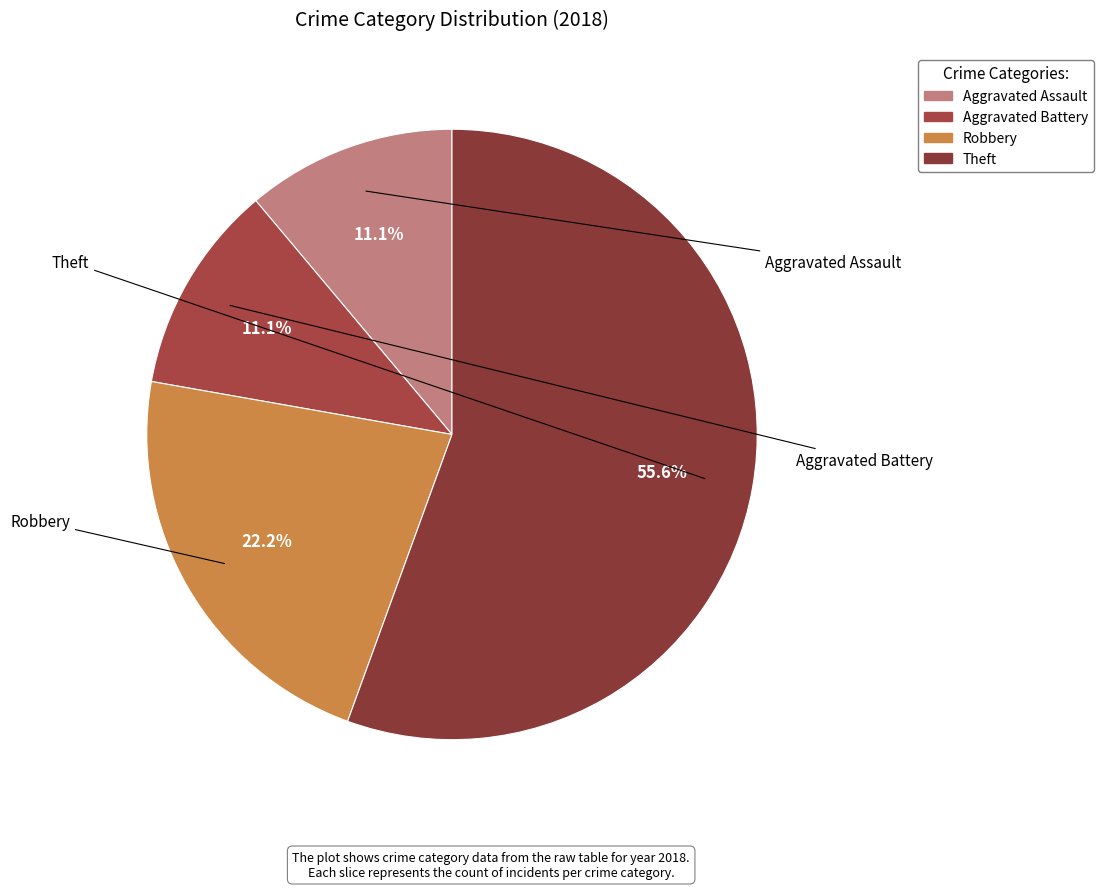

What is the largest slice in the pie chart?

Theft